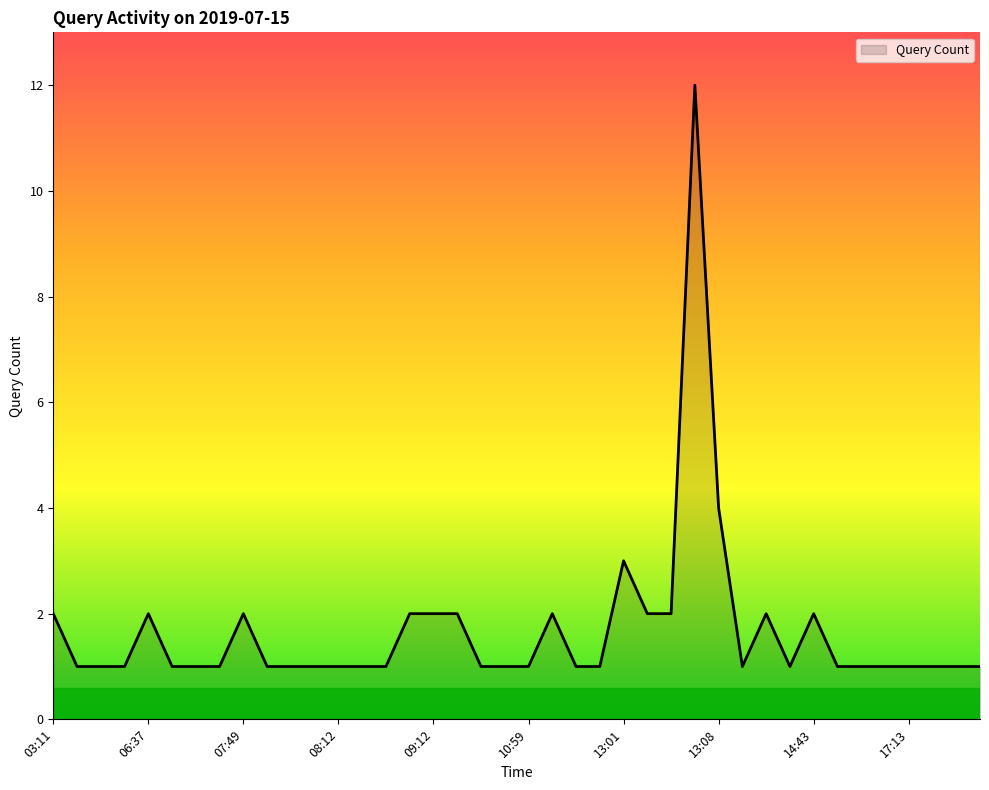

What is the difference between the maximum and minimum values?

11